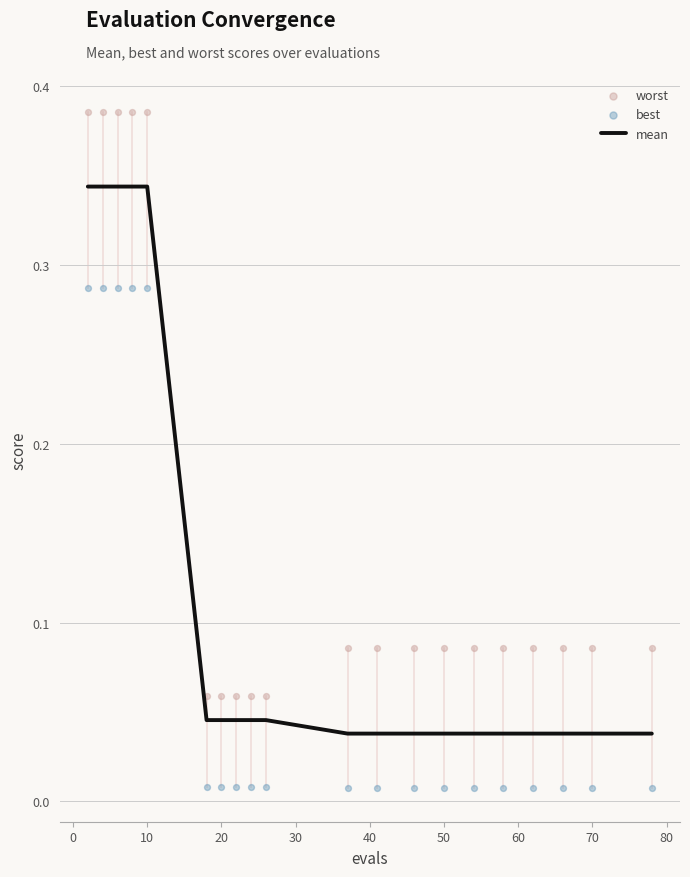

What are all the series names shown in the legend?

mean, worst, best